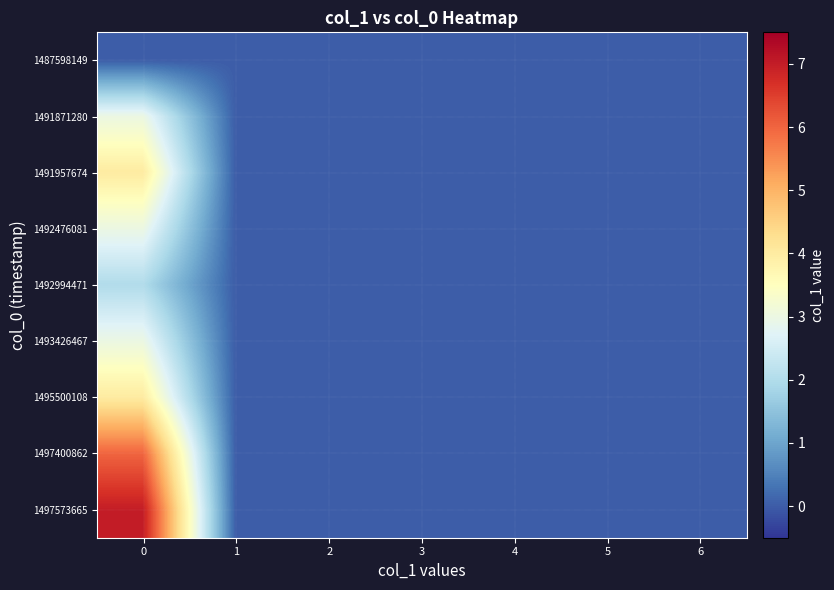

Reading left to right, transcribe all the data shown in this chart.

1487598149: 0=0	1=0	2=0	3=0	4=0	5=0	6=0
1491871280: 0=3	1=0	2=0	3=0	4=0	5=0	6=0
1491957674: 0=4	1=0	2=0	3=0	4=0	5=0	6=0
1492476081: 0=3	1=0	2=0	3=0	4=0	5=0	6=0
1492994471: 0=2	1=0	2=0	3=0	4=0	5=0	6=0
1493426467: 0=3	1=0	2=0	3=0	4=0	5=0	6=0
1495500108: 0=4	1=0	2=0	3=0	4=0	5=0	6=0
1497400862: 0=6	1=0	2=0	3=0	4=0	5=0	6=0
1497573665: 0=7	1=0	2=0	3=0	4=0	5=0	6=0